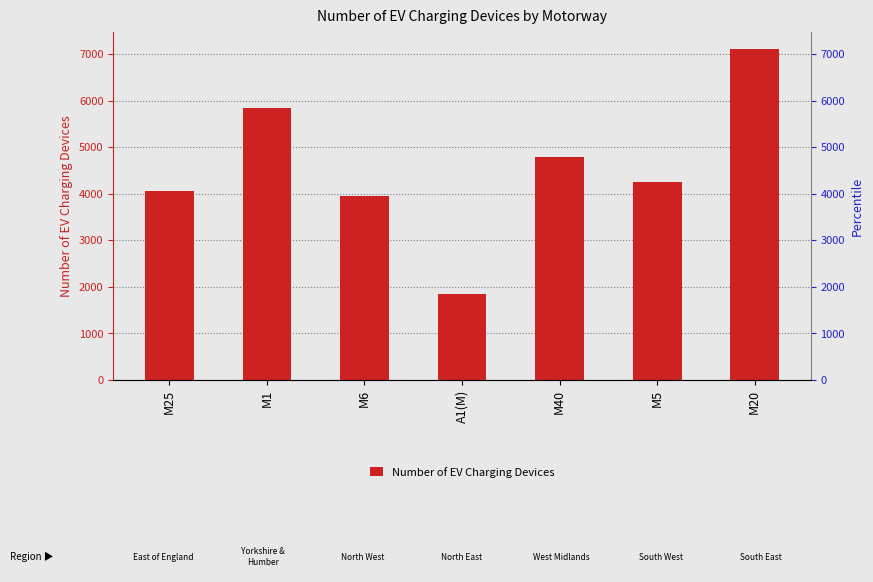

At which category does the chart reach its peak across all series?

M20